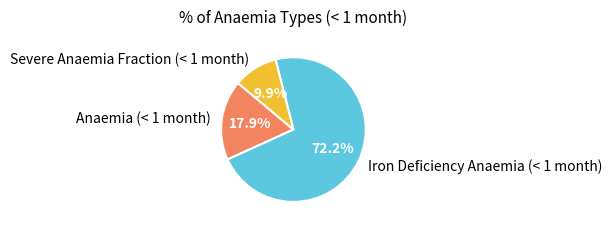

Which slice is the largest?

Iron Deficiency Anaemia (< 1 month)